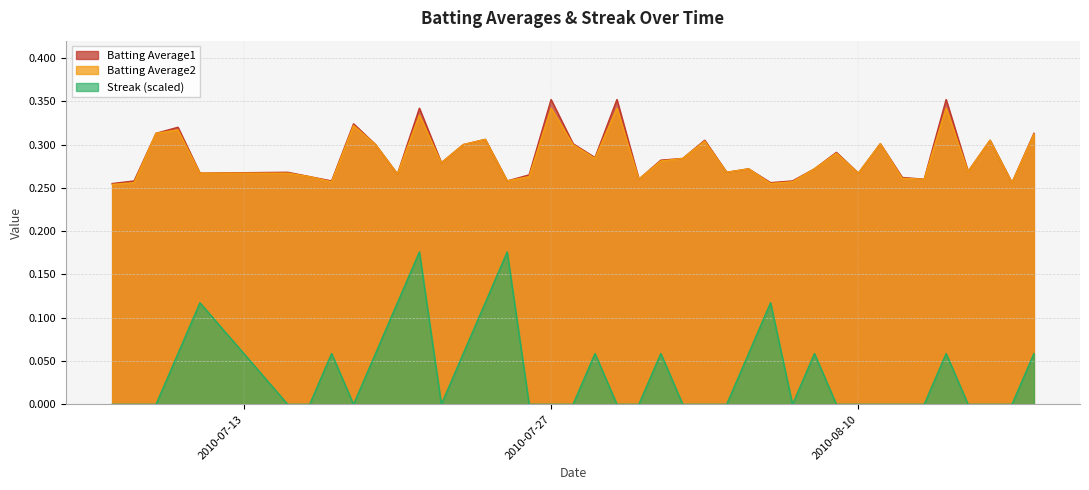

Reading left to right, extract all data points from this chart.

Batting Average1: 0.3	0.3	0.3	0.3	0.3	0.3	0.3	0.3	0.3	0.3	0.3	0.3	0.3	0.3	0.3	0.3	0.3	0.4	0.3	0.3	0.4	0.3	0.3	0.3	0.3	0.3	0.3	0.3	0.3	0.3	0.3	0.3	0.3	0.3	0.3	0.4	0.3	0.3	0.3	0.3
Batting Average2: 0.3	0.3	0.3	0.3	0.3	0.3	0.3	0.3	0.3	0.3	0.3	0.3	0.3	0.3	0.3	0.3	0.3	0.3	0.3	0.3	0.3	0.3	0.3	0.3	0.3	0.3	0.3	0.3	0.3	0.3	0.3	0.3	0.3	0.3	0.3	0.3	0.3	0.3	0.3	0.3
Streak: 0.0	0.0	0.0	0.1	0.1	0.0	0.0	0.1	0.0	0.1	0.1	0.2	0.0	0.1	0.1	0.2	0.0	0.0	0.0	0.1	0.0	0.0	0.1	0.0	0.0	0.0	0.1	0.1	0.0	0.1	0.0	0.0	0.0	0.0	0.0	0.1	0.0	0.0	0.0	0.1